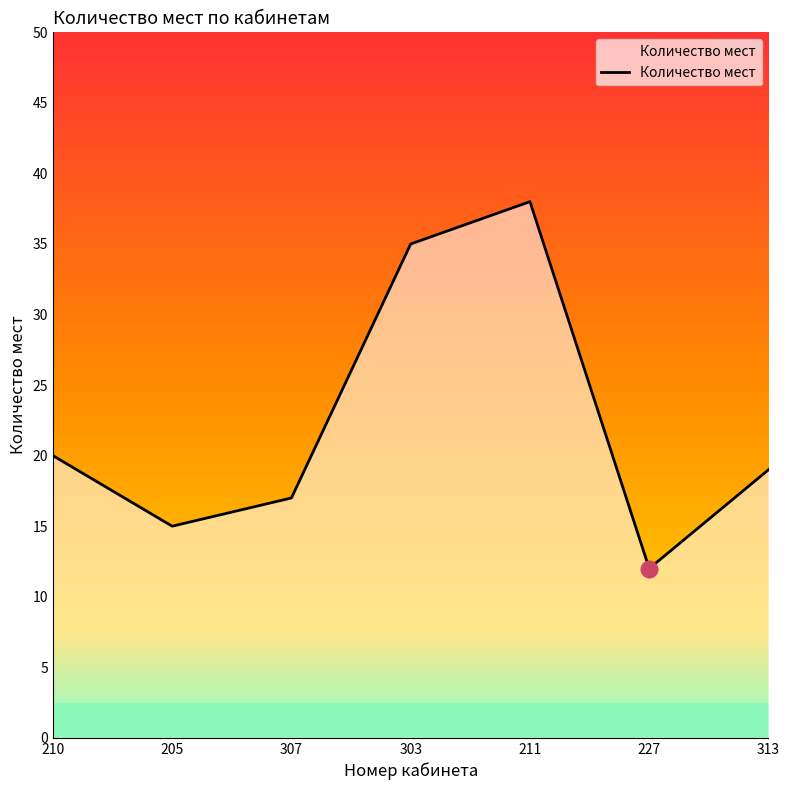

Is it true that the value at 303 is 35?

True